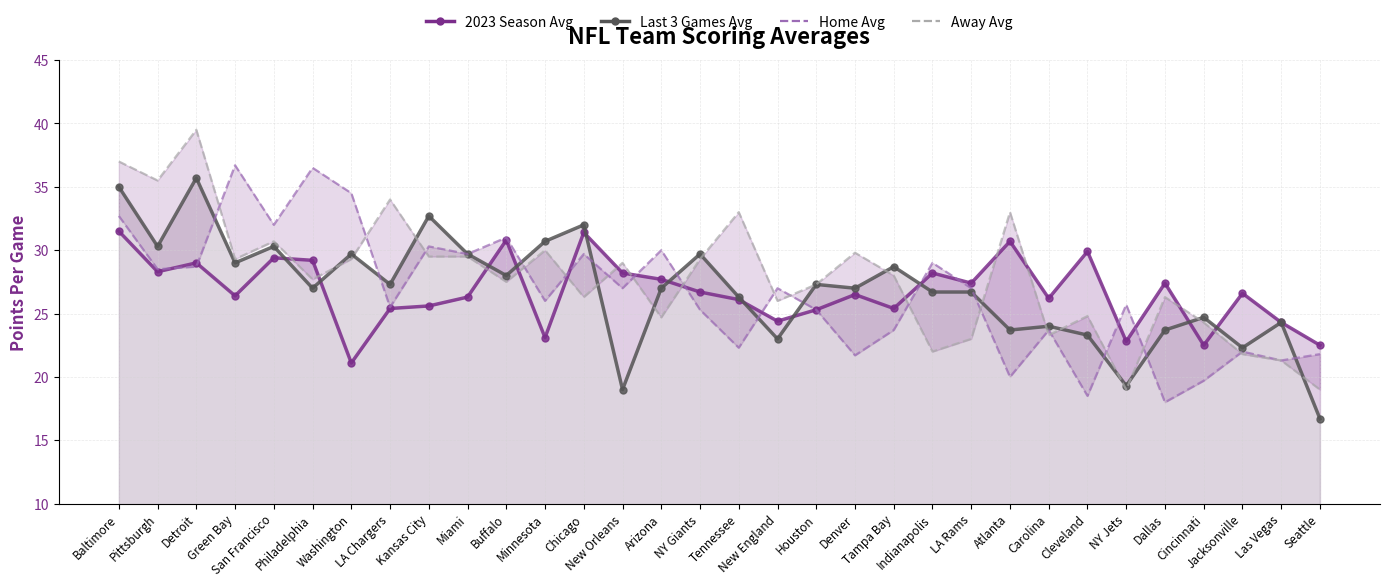

At which label is Away Avg closest to 29?

New Orleans